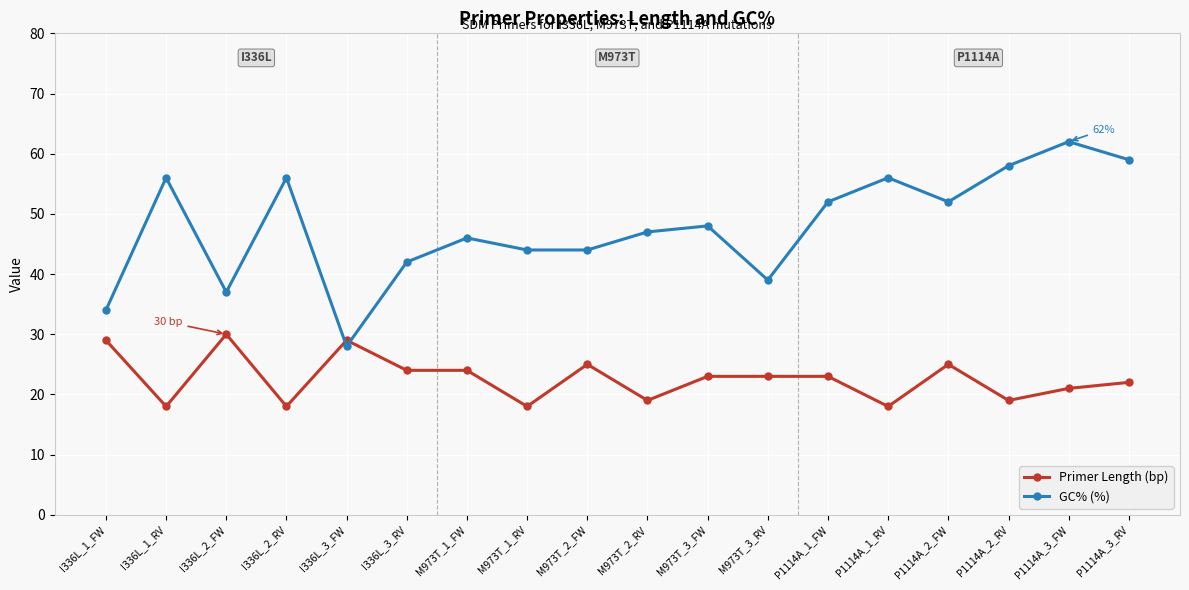

What position from the right is P1114A_3_FW?

2